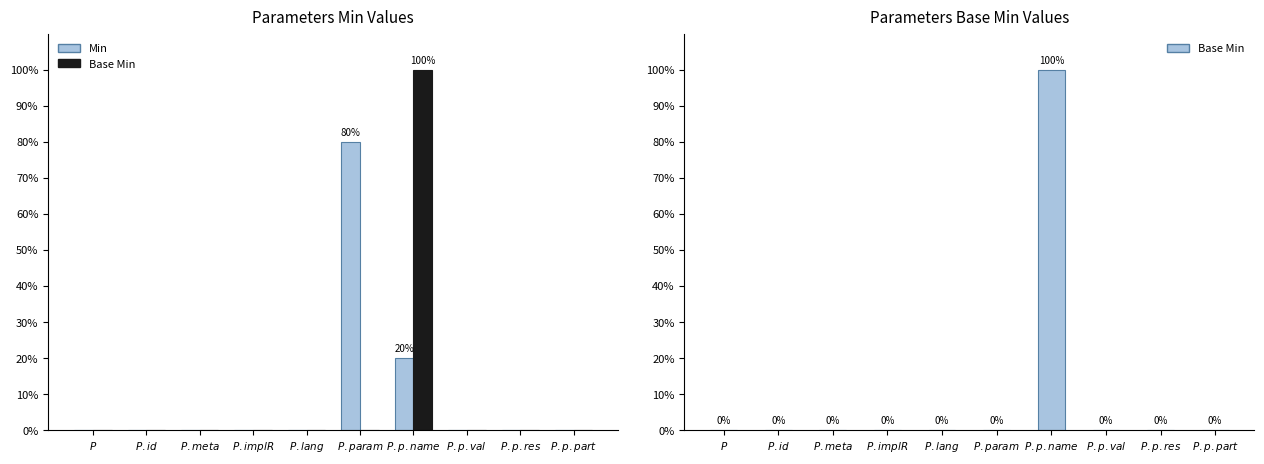

Which series has the largest total across all categories?

Min